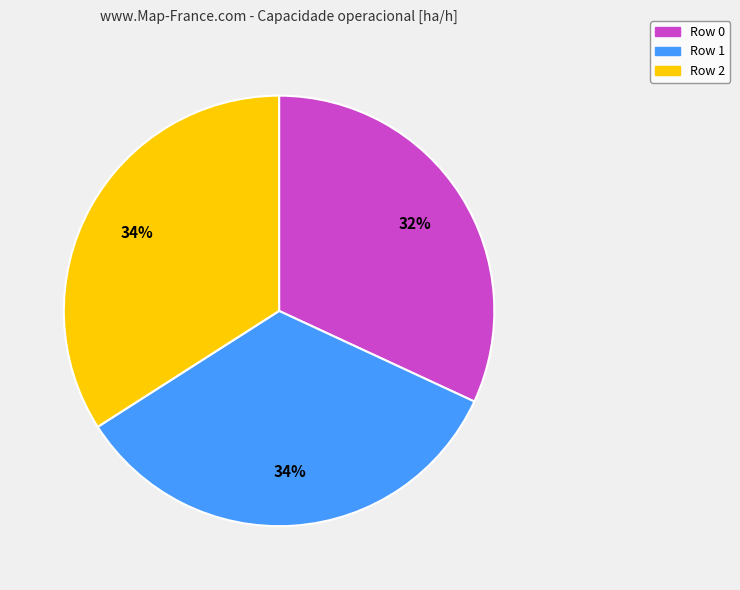

Between Row 0 and Row 2, which is larger?

Row 2